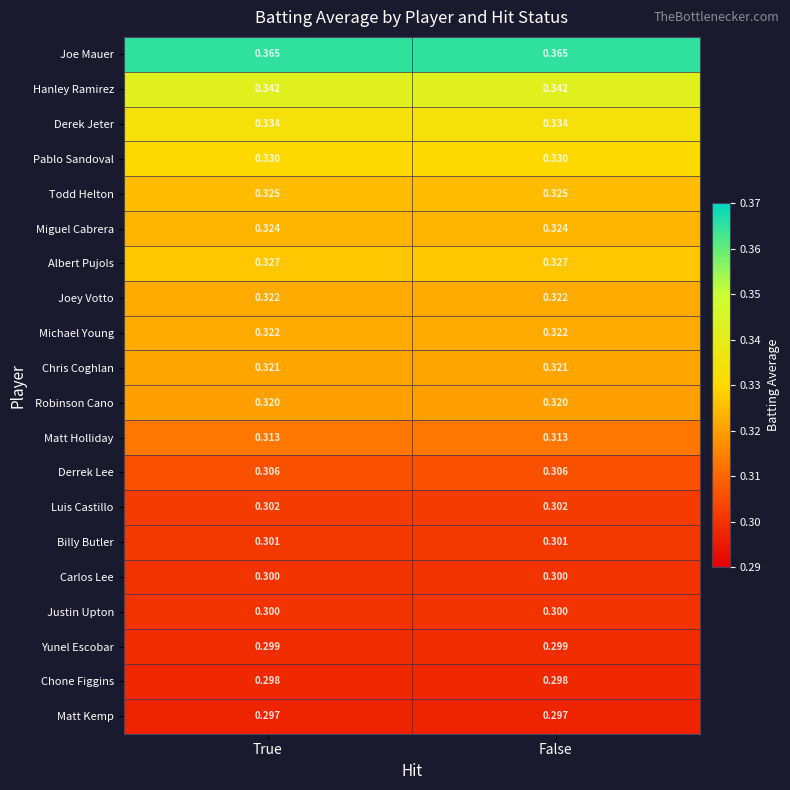

Which series has the largest total across all categories?

Joe Mauer